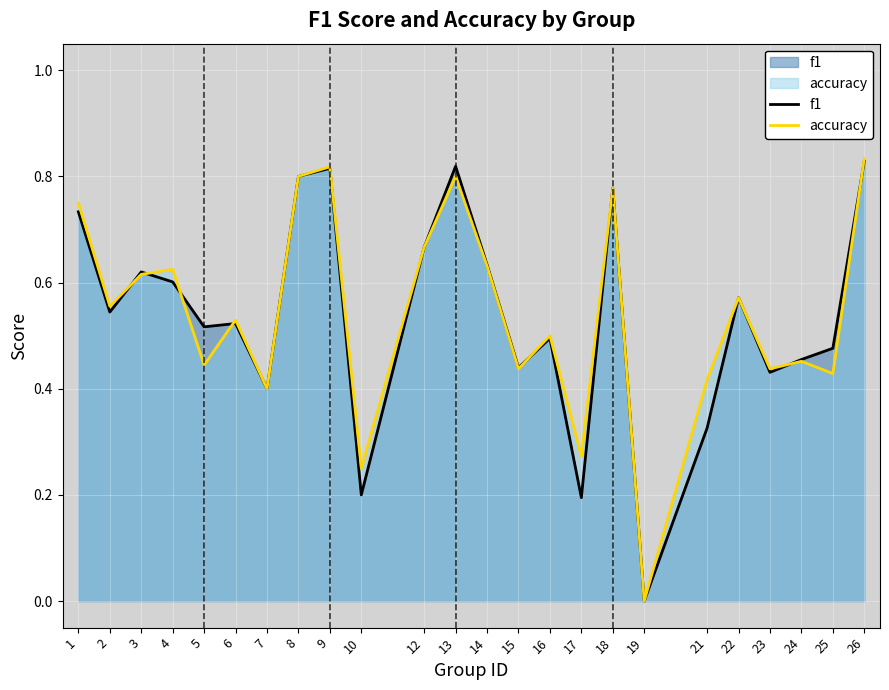

How many times do accuracy and f1 cross each other?

7